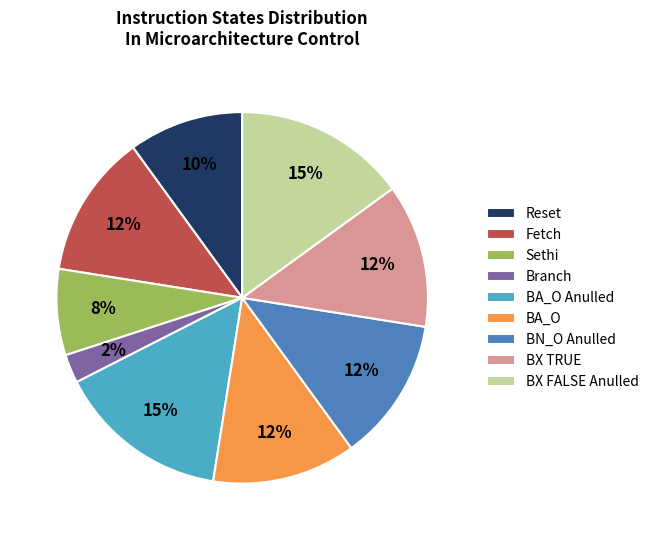

Approximately how many times larger is the value at Reset compared to BA_O?

0.8